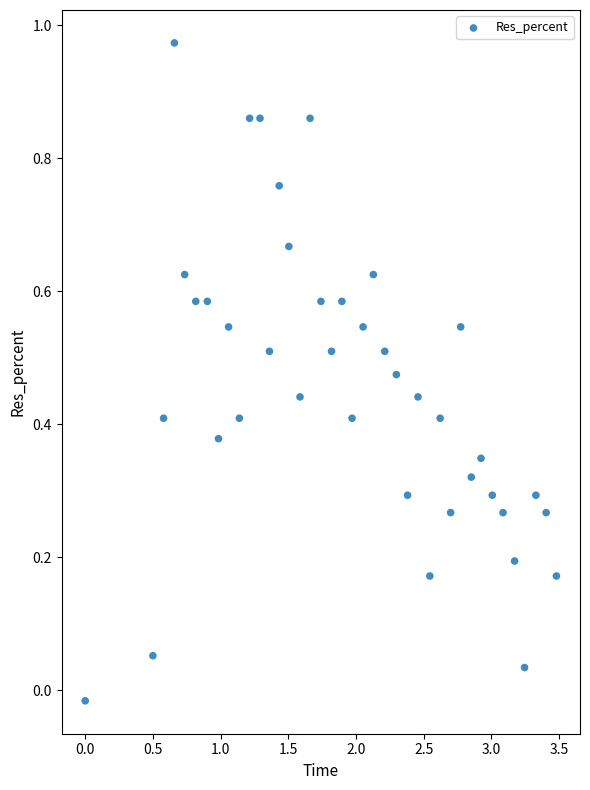

What is the range of X values (max minus min)?

3.5